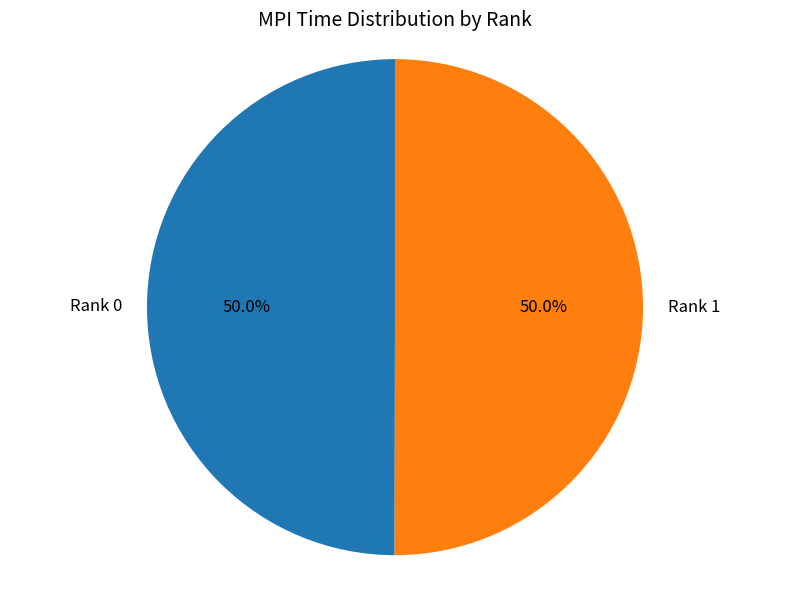

What is the ratio of the value at Rank 1 to the value at Rank 0?

1.0